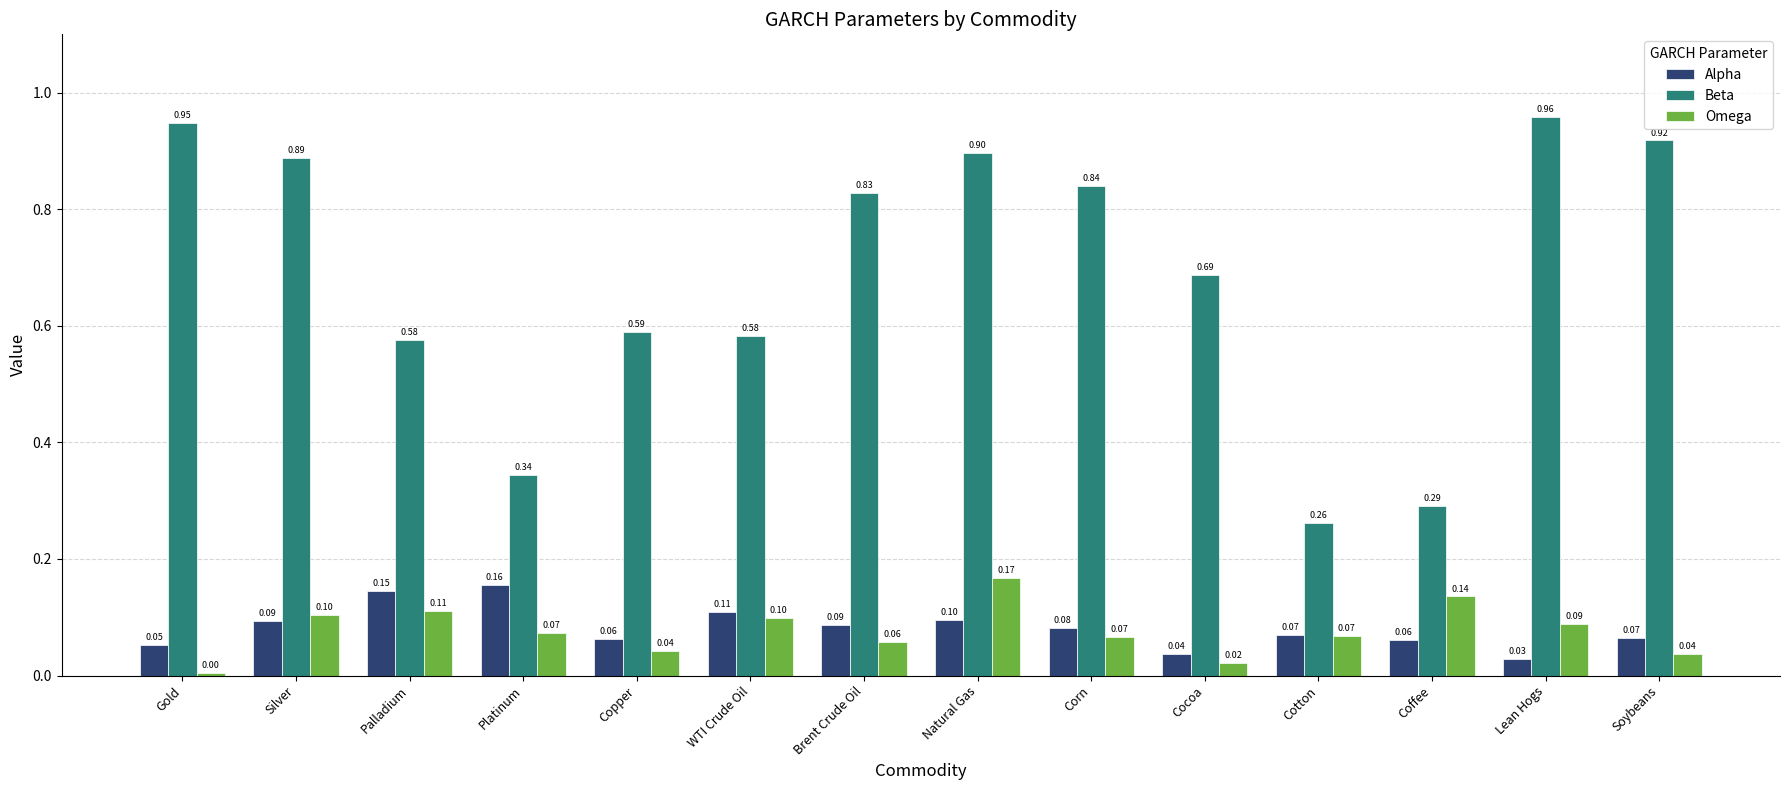

The Omega series shows 0.0 at Silver. True or false?

False